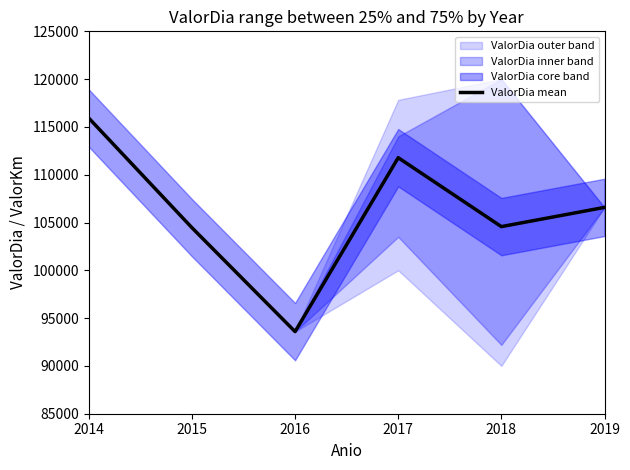

What is the change in value from 2015 to 2018?

+114